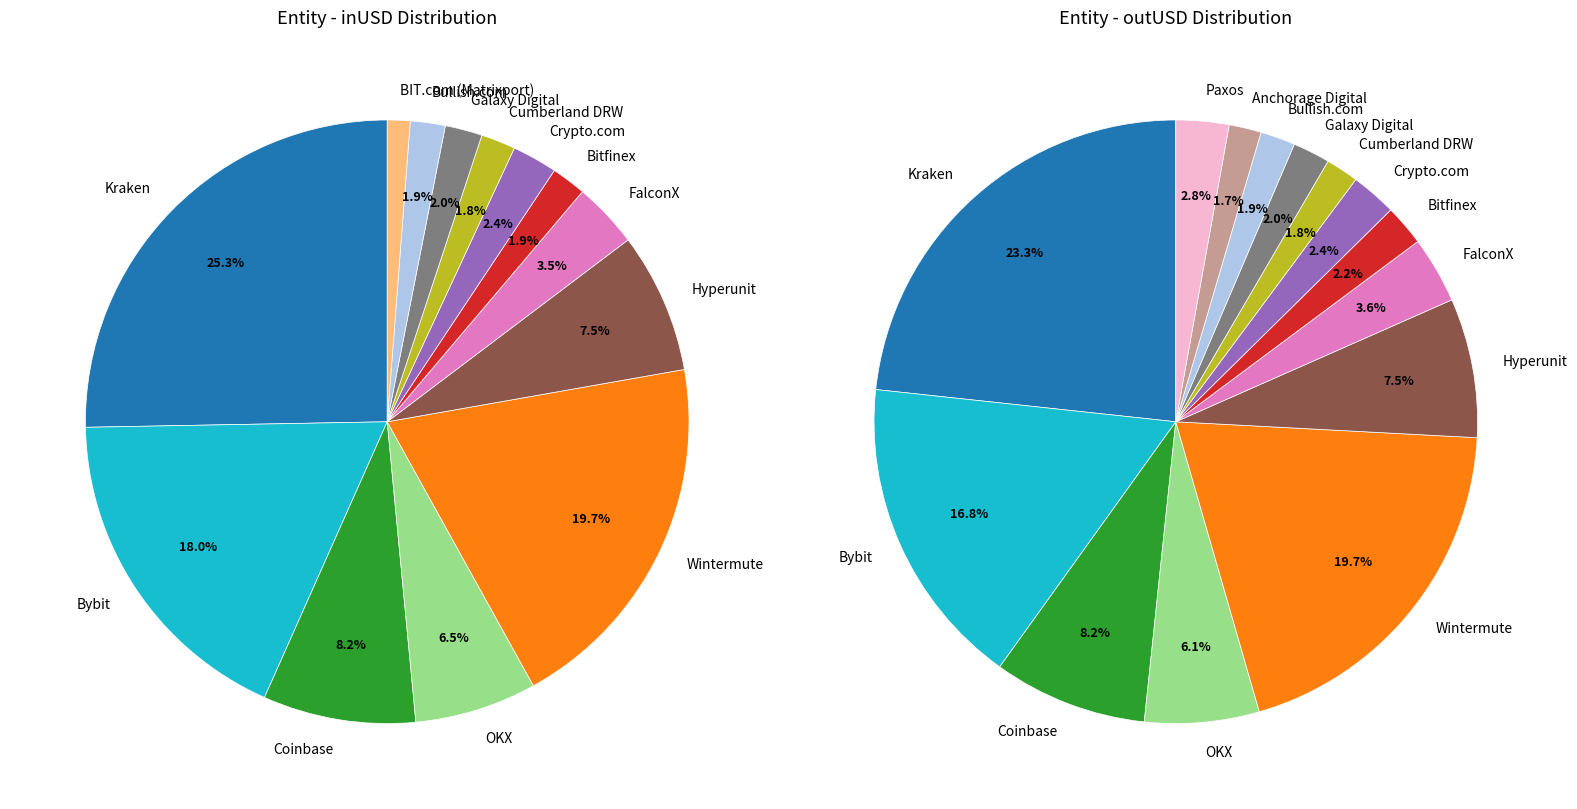

What percentage is the Hyperunit slice, to the nearest percent?

7%